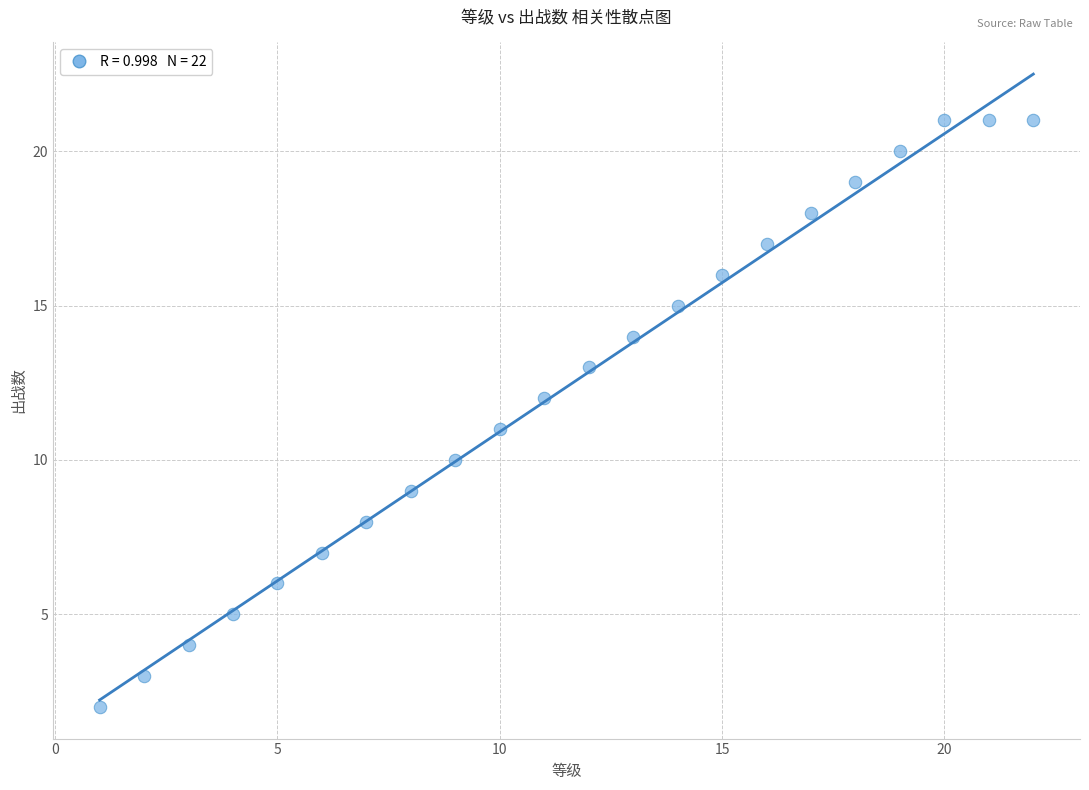

What is the range of Y values (max minus min)?

19